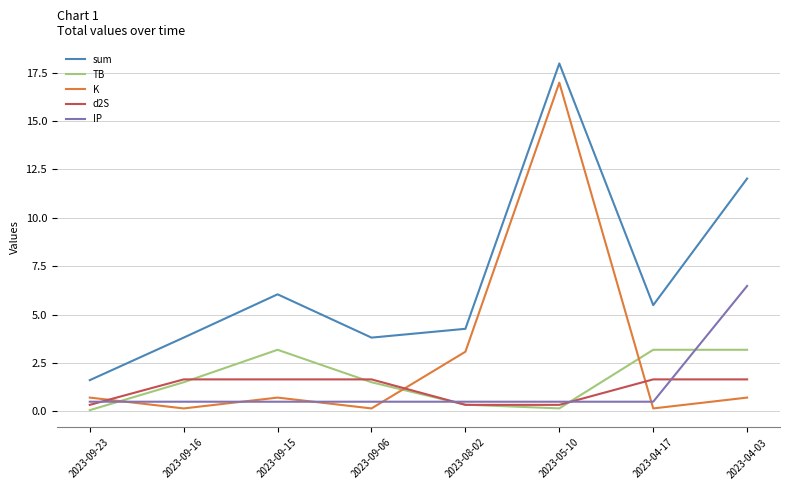

At which category is the sum across all series the highest?

2023-05-10